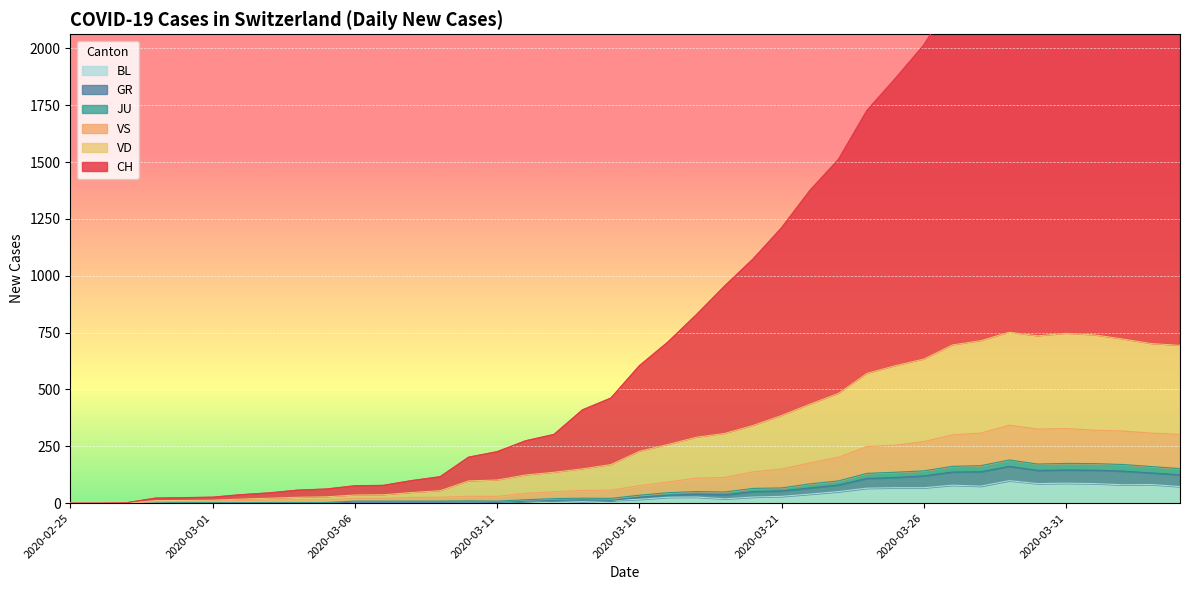

What is the average value of the CH series?

977